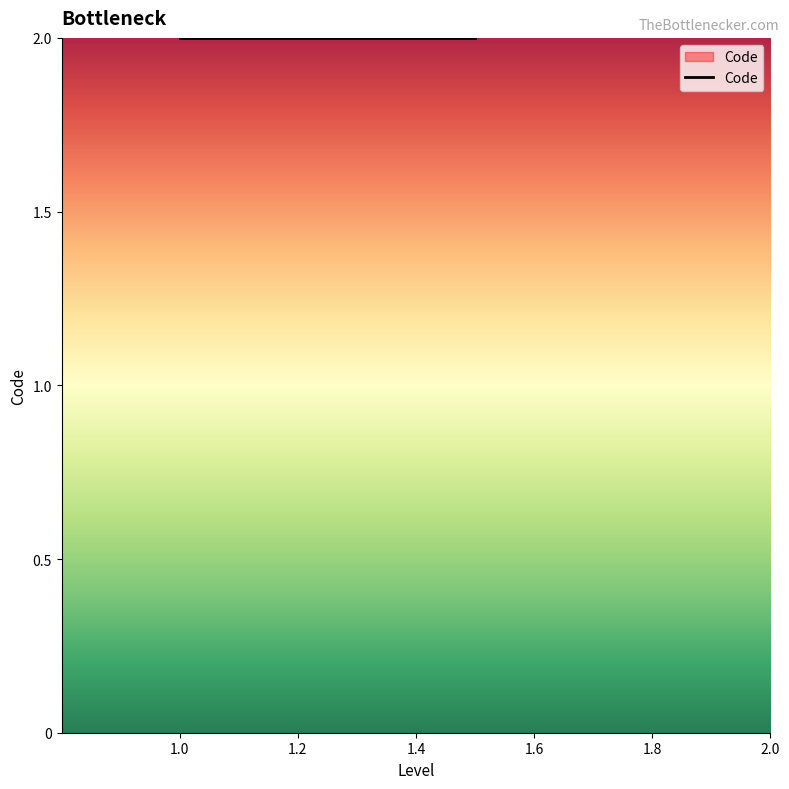

At which label is the value closest to 1?

1